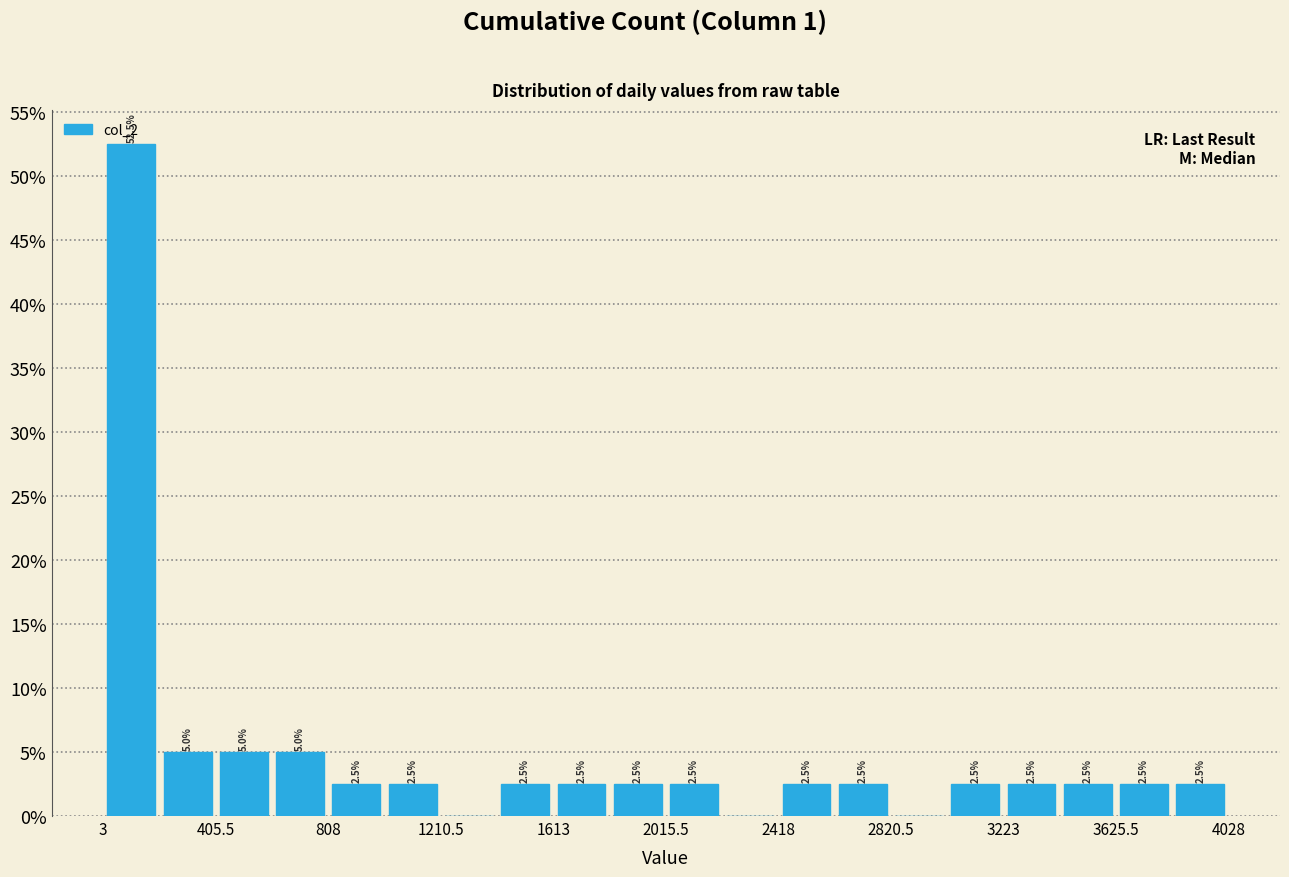

Which range on the x-axis has the tallest bar?

0 to 200